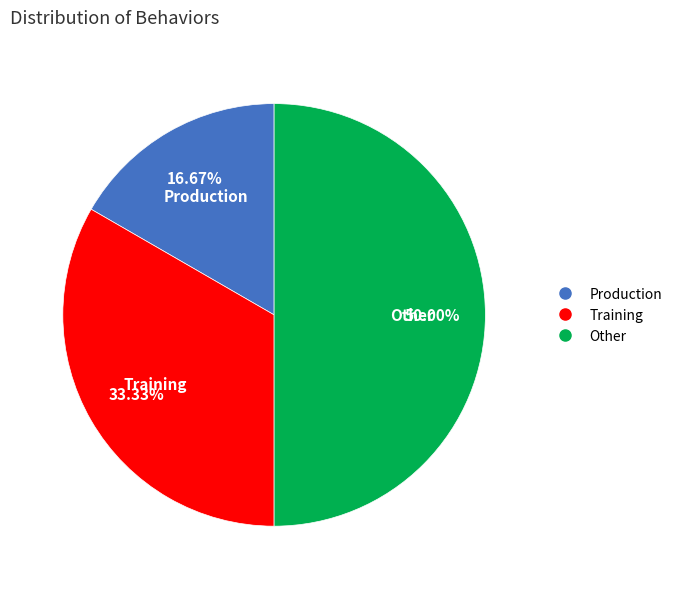

Is it true that Other is 50% of the pie?

True